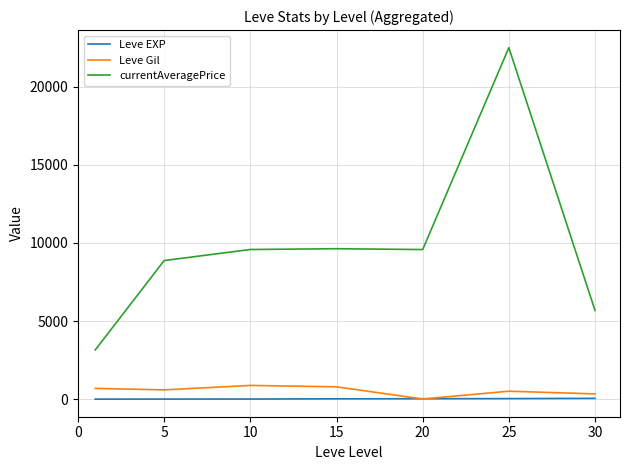

Which series has the largest range (max minus min)?

currentAveragePrice